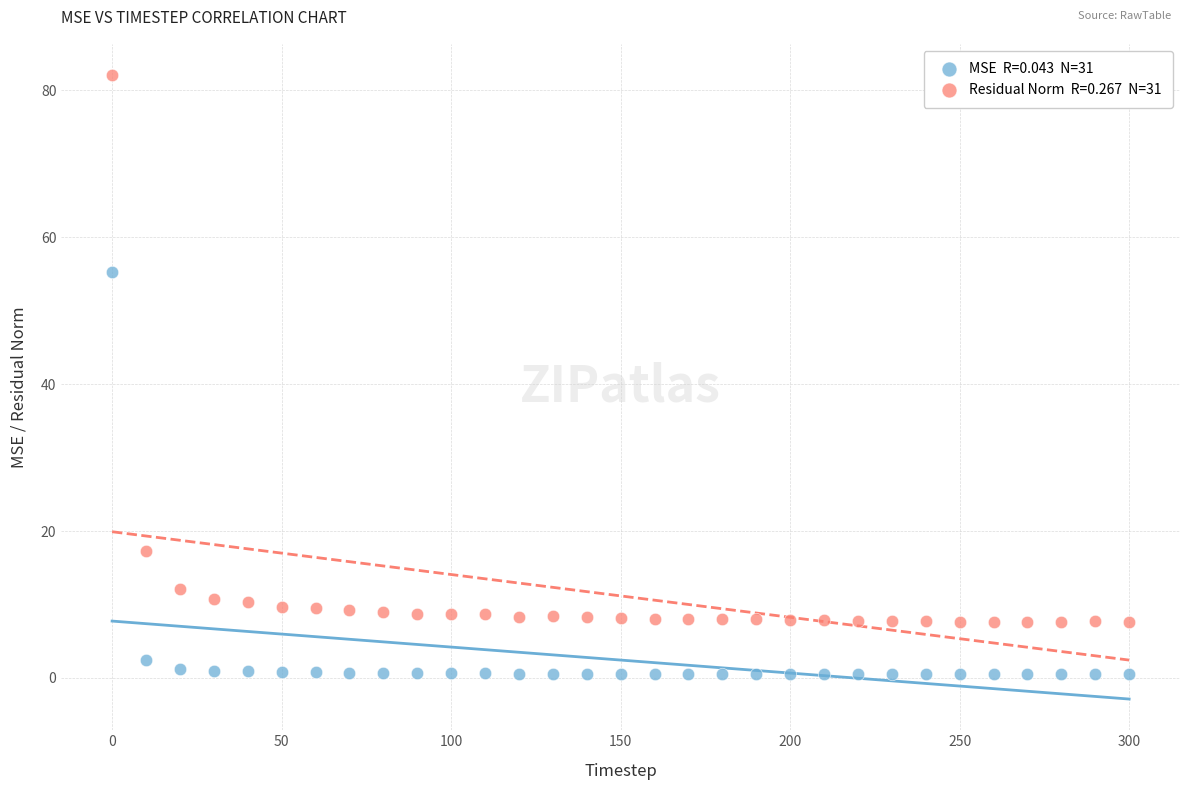

Across all series, what Y value is closest to 41?

55.2